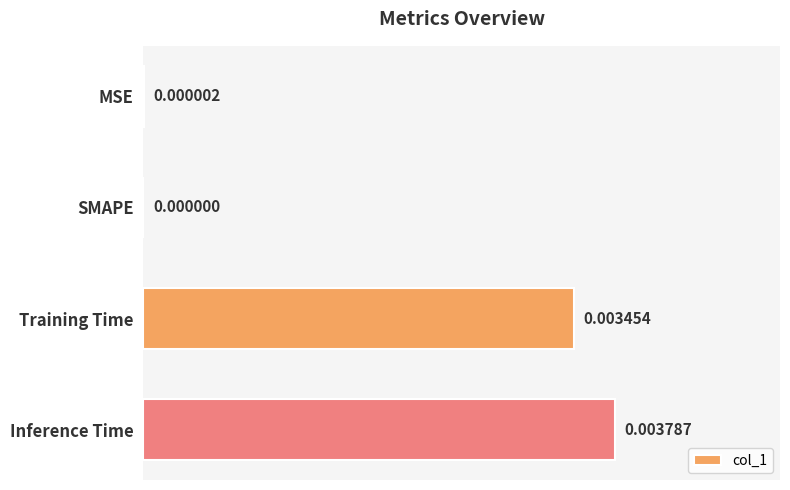

Between SMAPE and Training Time, which is larger?

Training Time